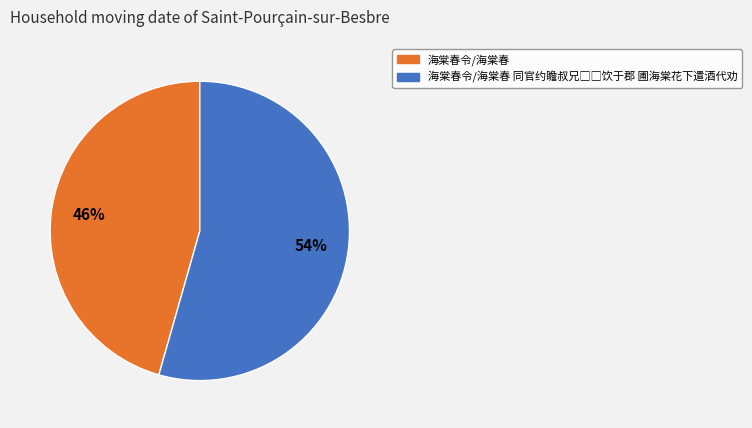

Does any single category account for the majority?

Yes